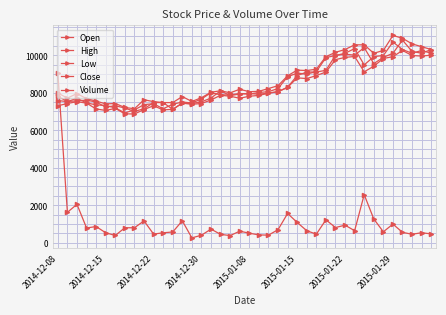

How many data points does each series have?

40